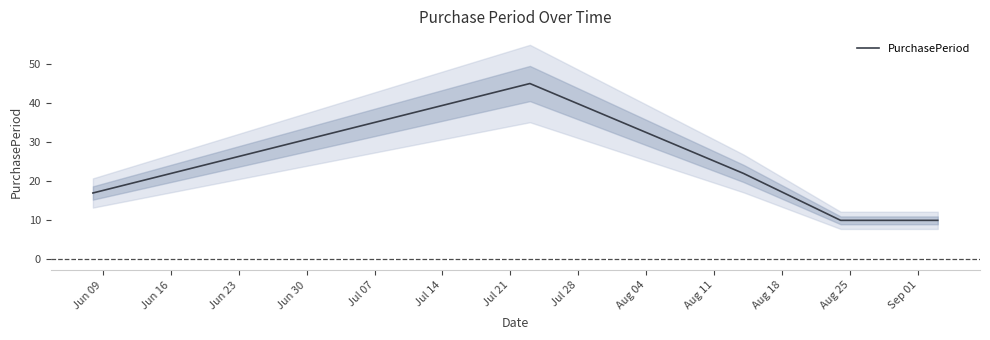

Where does the data first go above 17?

Jun 16